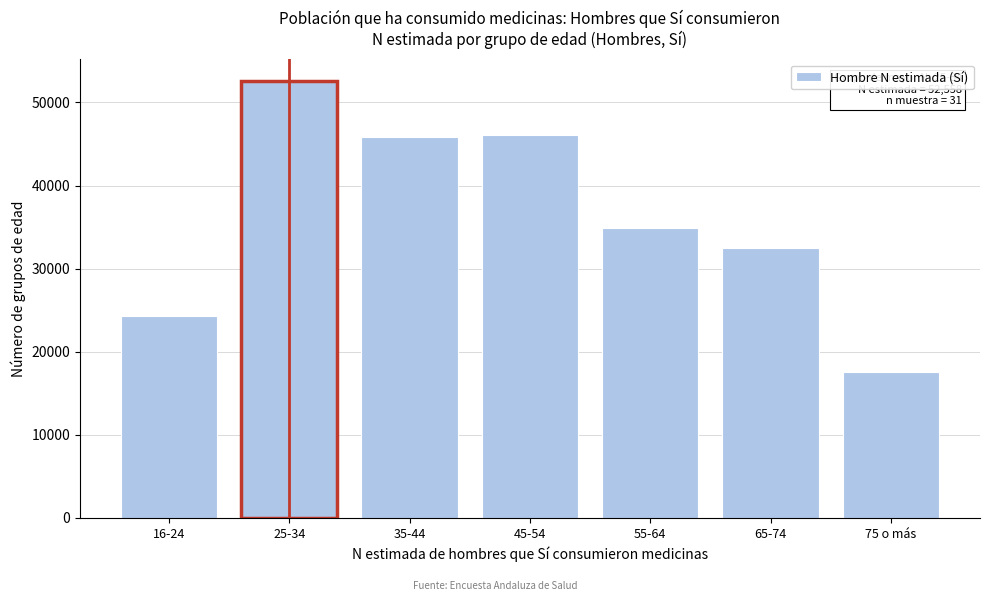

Reading left to right, list all the values displayed in this chart.

16-24=24273	25-34=52558	35-44=45797	45-54=46093	55-64=34890	65-74=32476	75 o más=17581